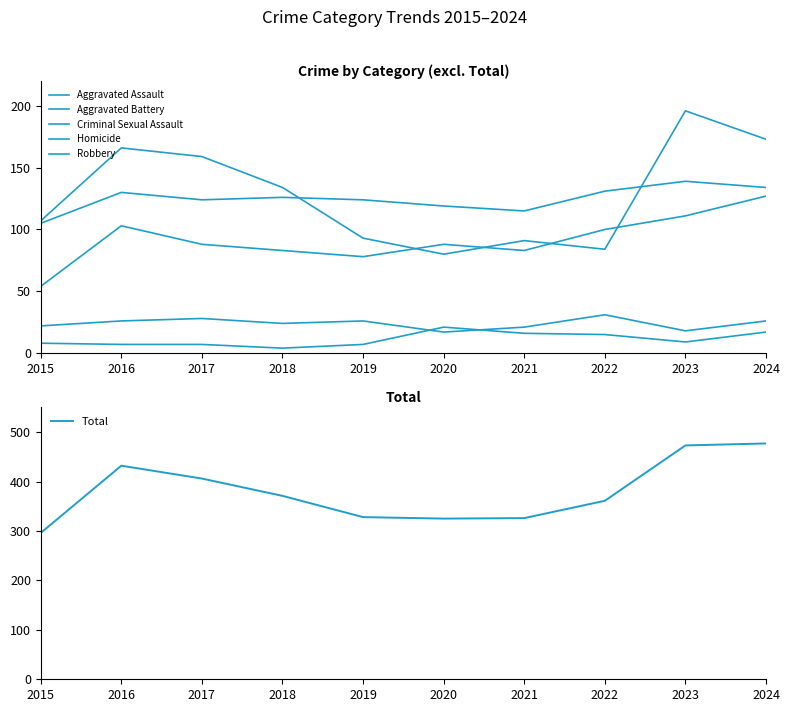

What are all the series names shown in the legend?

Aggravated Assault, Aggravated Battery, Criminal Sexual Assault, Homicide, Robbery, Total